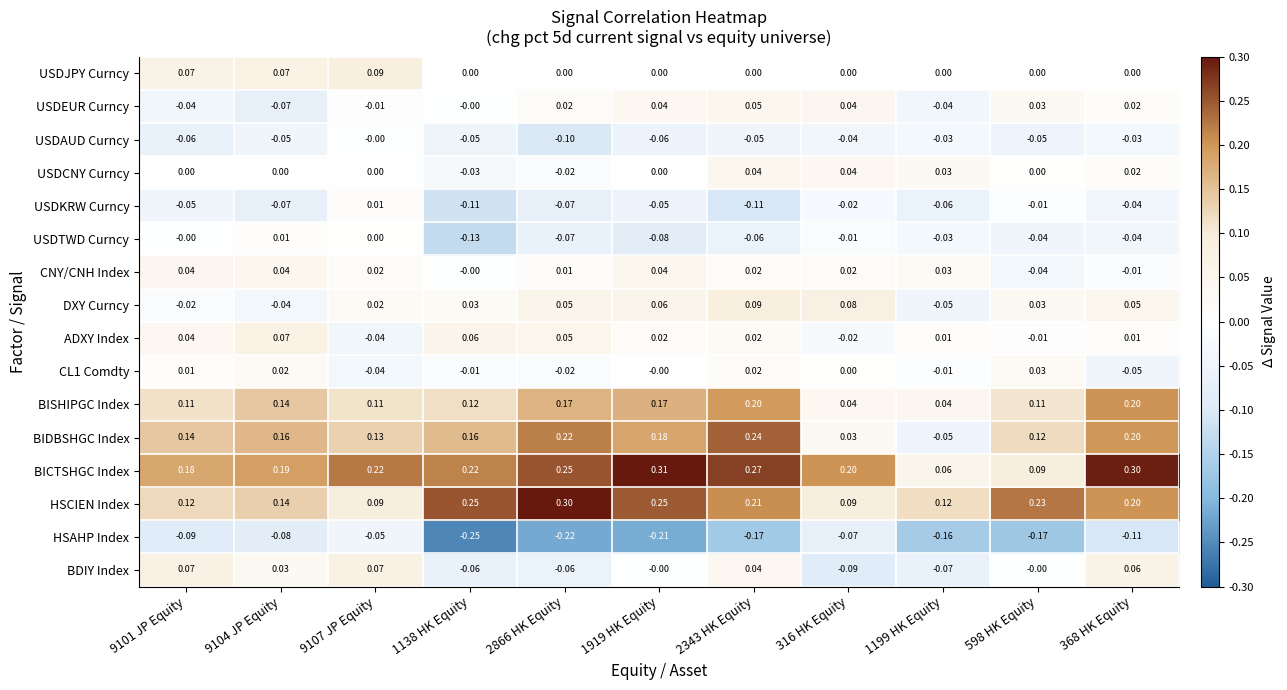

Which series has the largest range (max minus min)?

BIDBSHGC Index